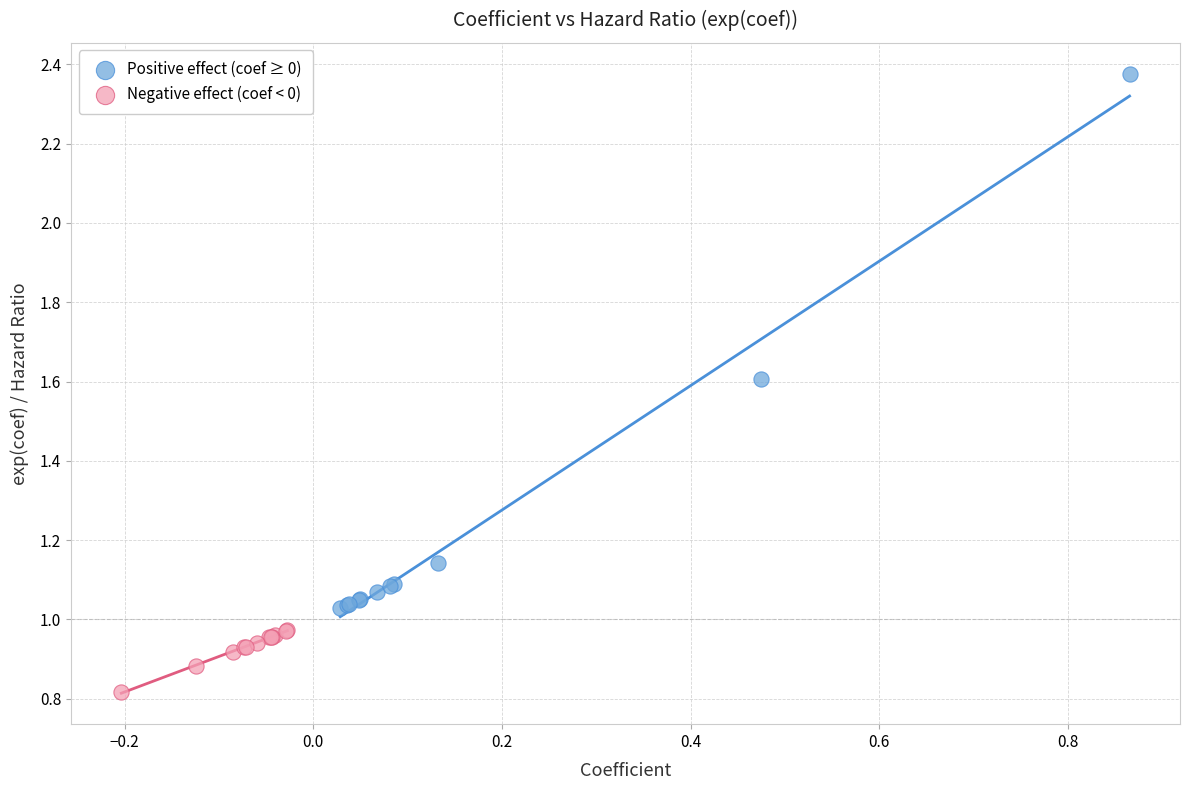

Which series has the widest spread of Y values?

Positive effect (coef ≥ 0)